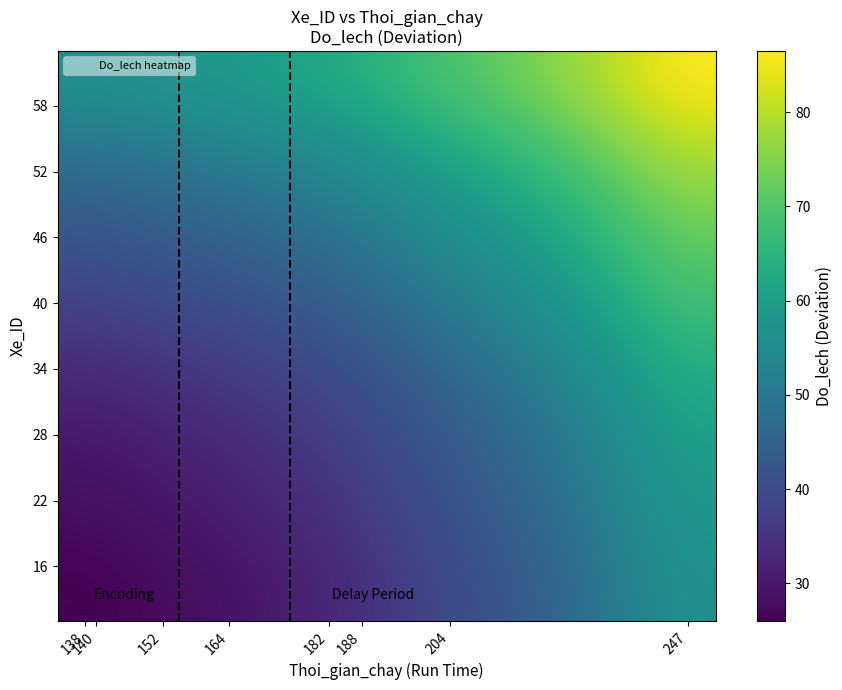

What is the smallest value displayed?

26.0